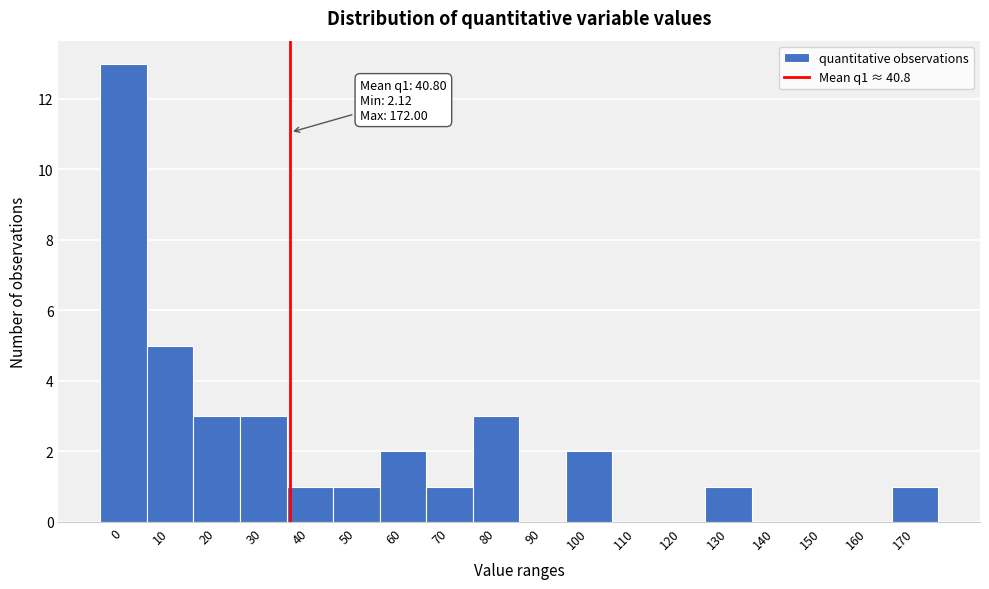

Reading left to right, extract all data points from this chart.

0=13	10=5	20=3	30=3	40=1	50=1	60=2	70=1	80=3	90=0	100=2	110=0	120=0	130=1	140=0	150=0	160=0	170=1